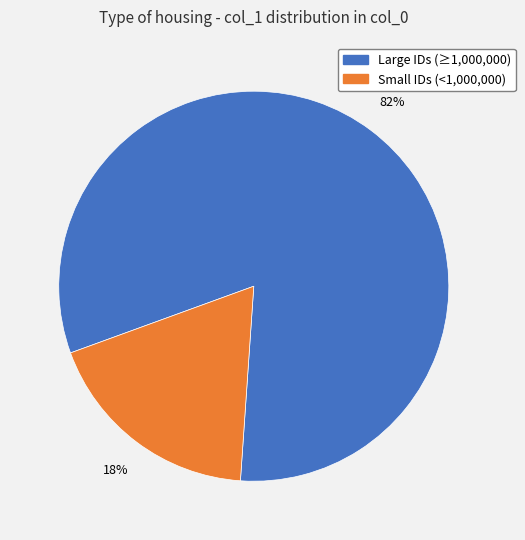

Does any single category account for the majority?

Yes